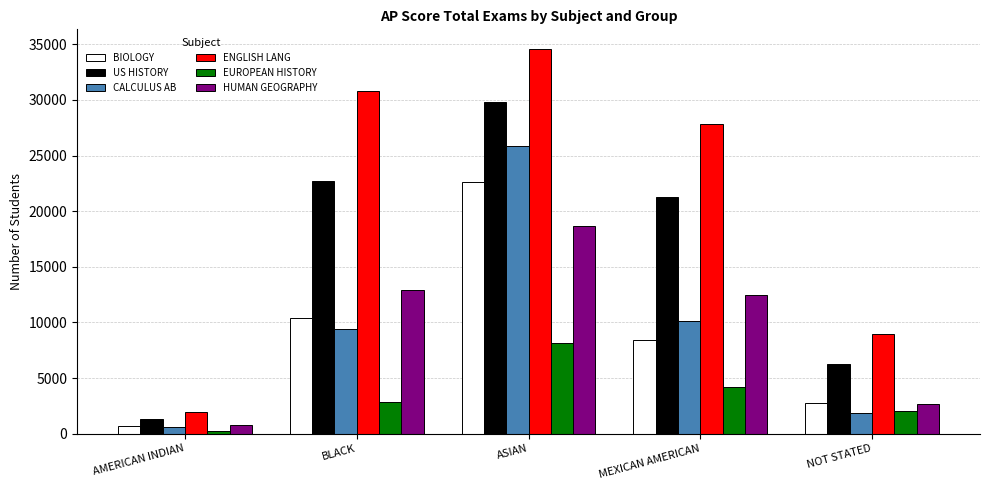

Reading left to right, extract all data points from this chart.

BIOLOGY: 668	10395	22622	8455	2787
US HISTORY: 1366	22714	29817	21238	6264
CALCULUS AB: 618	9419	25890	10144	1870
ENGLISH LANG: 1994	30784	34615	27797	8991
EUROPEAN HISTORY: 255	2820	8165	4159	2013
HUMAN GEOGRAPHY: 820	12889	18667	12470	2699